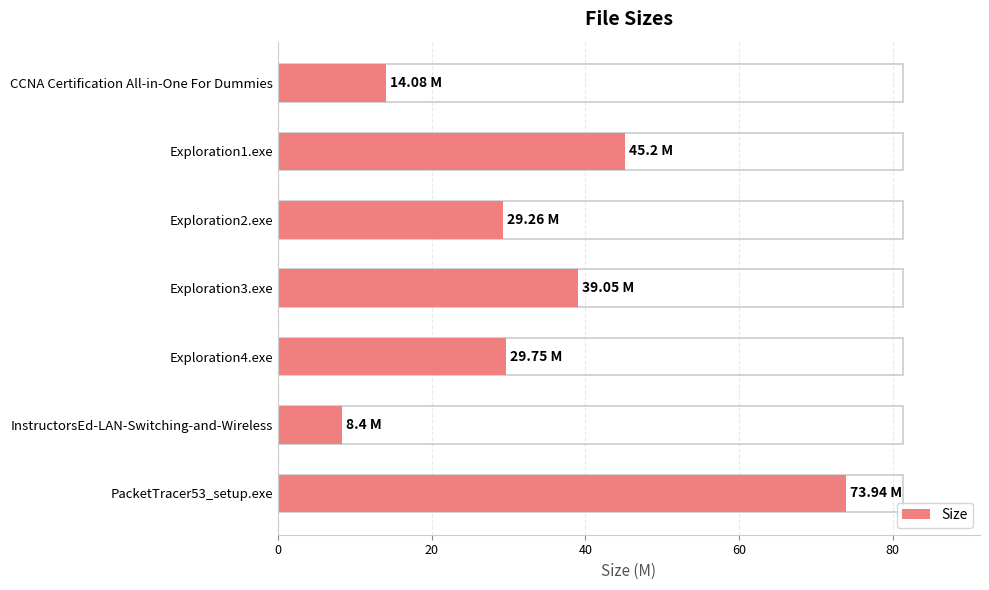

Does the chart contain stacked bars?

No